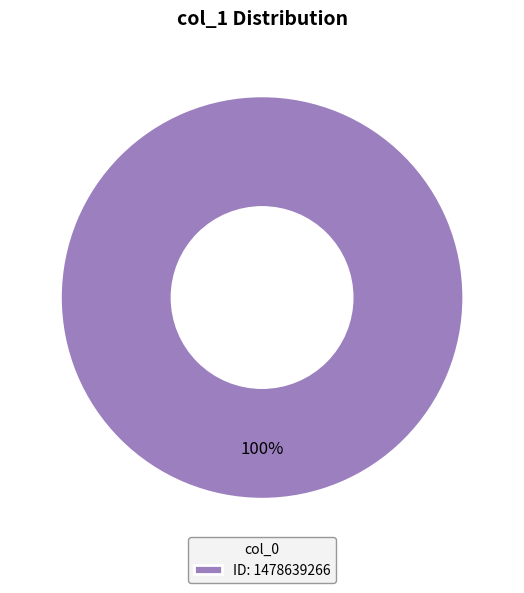

Rank the categories by value from lowest to highest.

ID: 1478639266